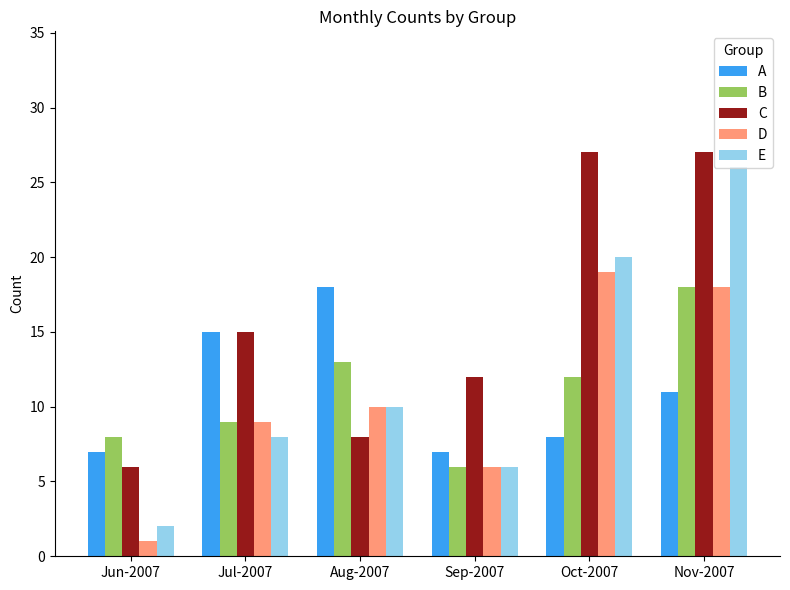

Reading left to right, what are all the values shown in this chart?

A: Jun-2007=7	Jul-2007=15	Aug-2007=18	Sep-2007=7	Oct-2007=8	Nov-2007=11
B: Jun-2007=8	Jul-2007=9	Aug-2007=13	Sep-2007=6	Oct-2007=12	Nov-2007=18
C: Jun-2007=6	Jul-2007=15	Aug-2007=8	Sep-2007=12	Oct-2007=27	Nov-2007=27
D: Jun-2007=1	Jul-2007=9	Aug-2007=10	Sep-2007=6	Oct-2007=19	Nov-2007=18
E: Jun-2007=2	Jul-2007=8	Aug-2007=10	Sep-2007=6	Oct-2007=20	Nov-2007=26